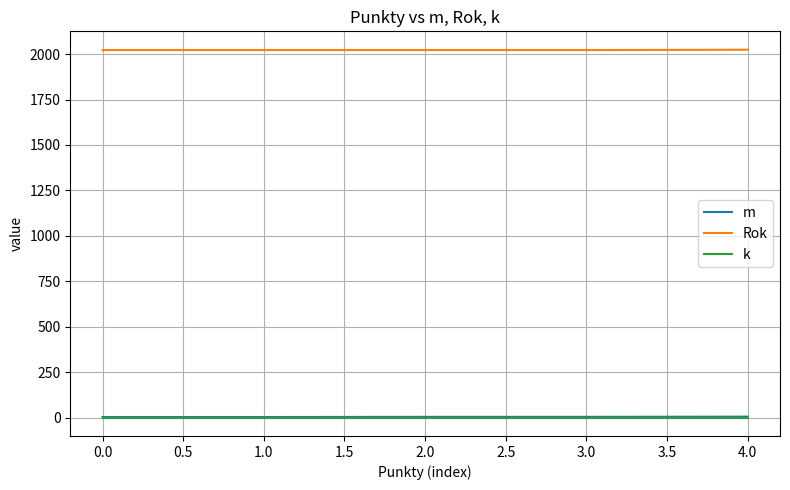

True or false: m and Rok cross at least once.

False